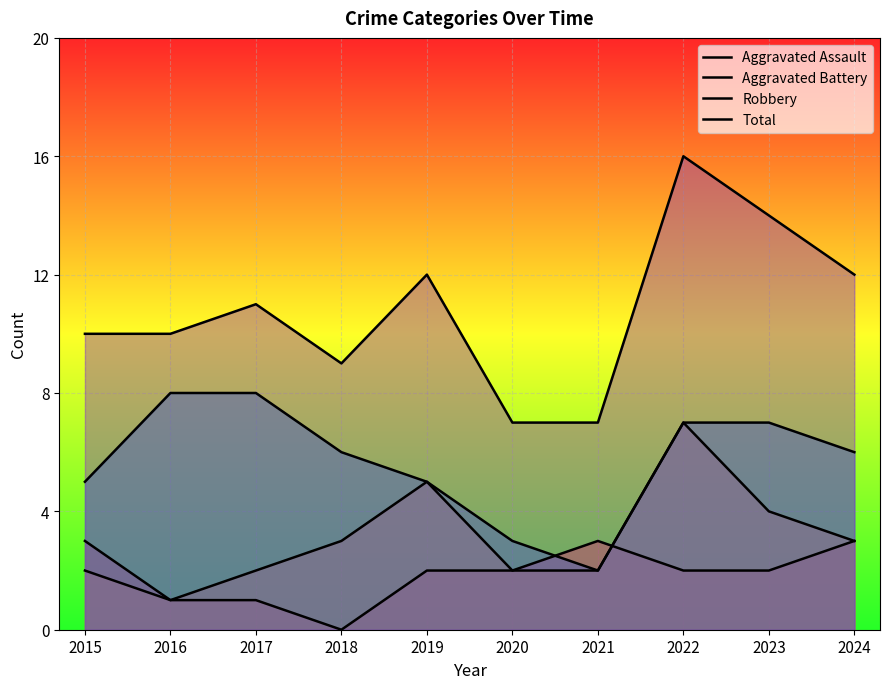

Where does the Aggravated Battery series first go above 3?

2019